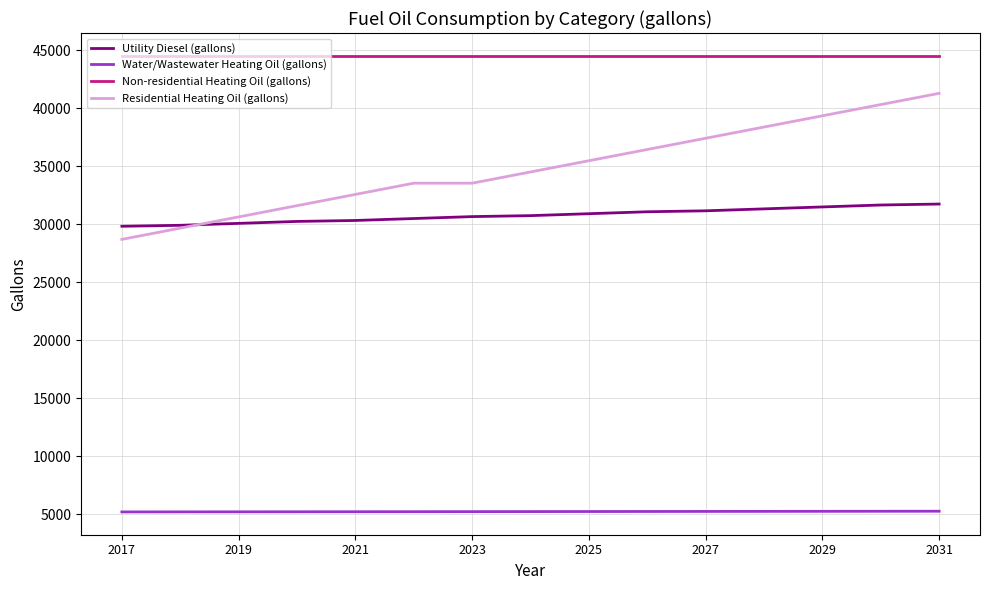

What is the greatest value displayed?

44536.3